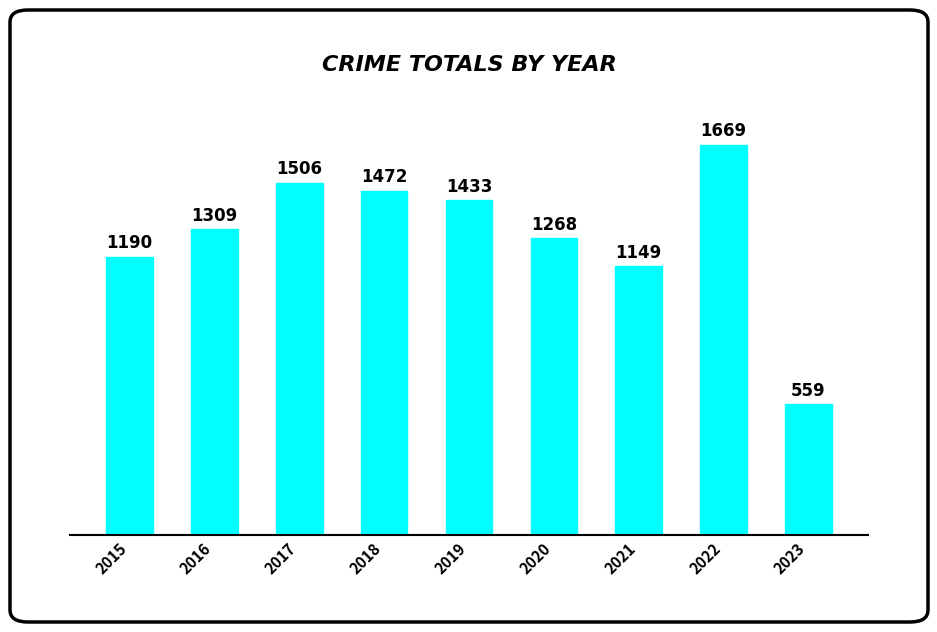

Are the bars horizontal?

No